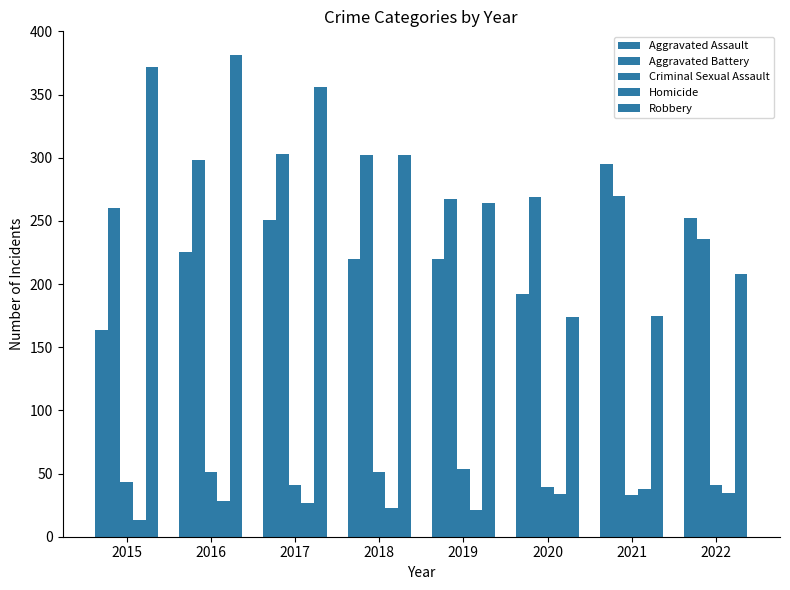

Which category has the lowest value in the Aggravated Assault series?

2015